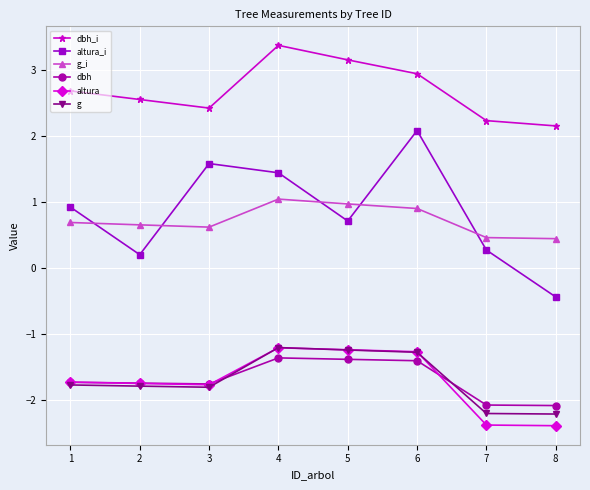

True or false: dbh_i has a value of 2.1 at 8.

True